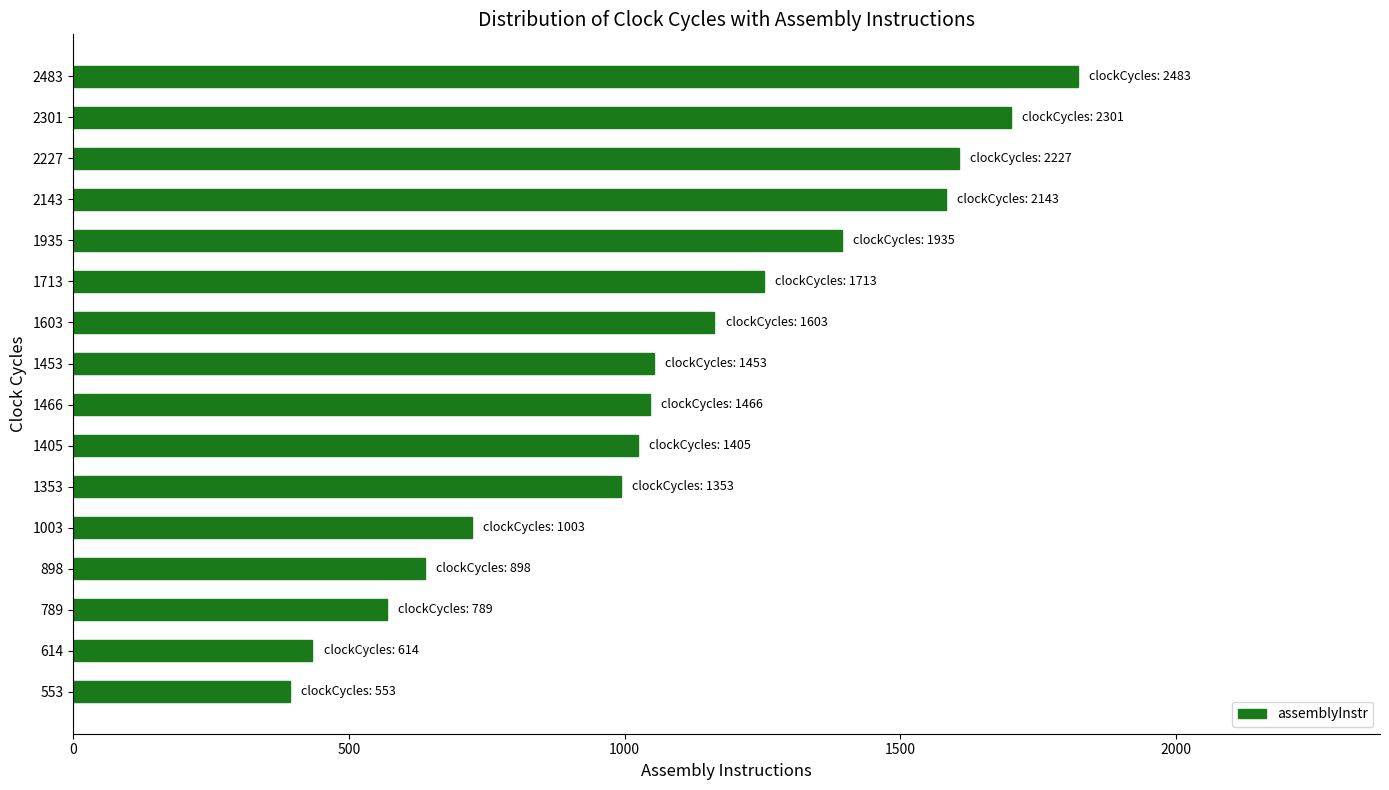

What is the greatest value displayed?

1823